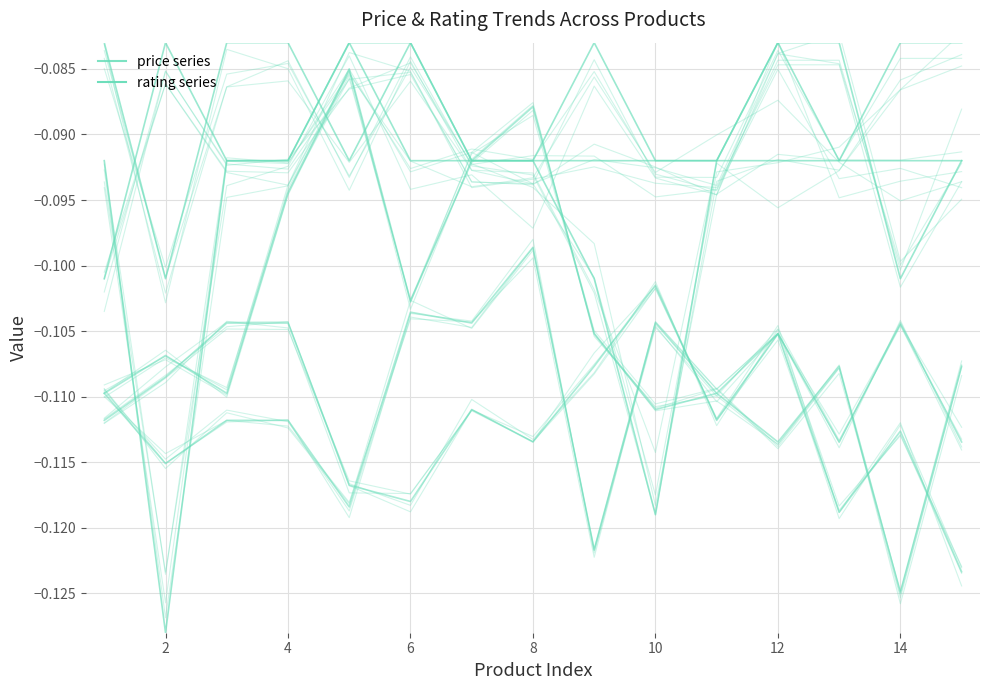

What is the sum of all price_1 values?

-1.6